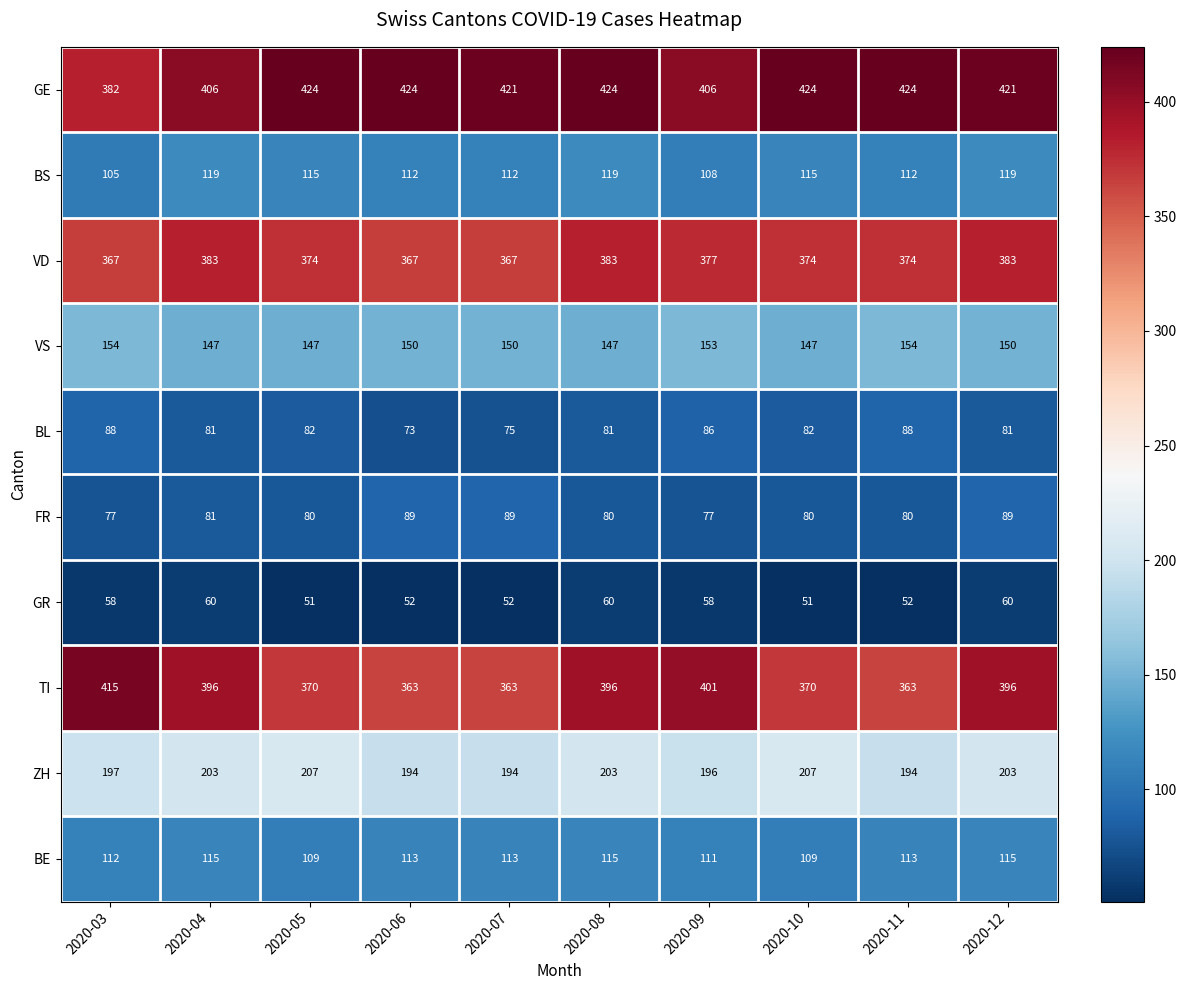

How many categories are shown in the chart?

10